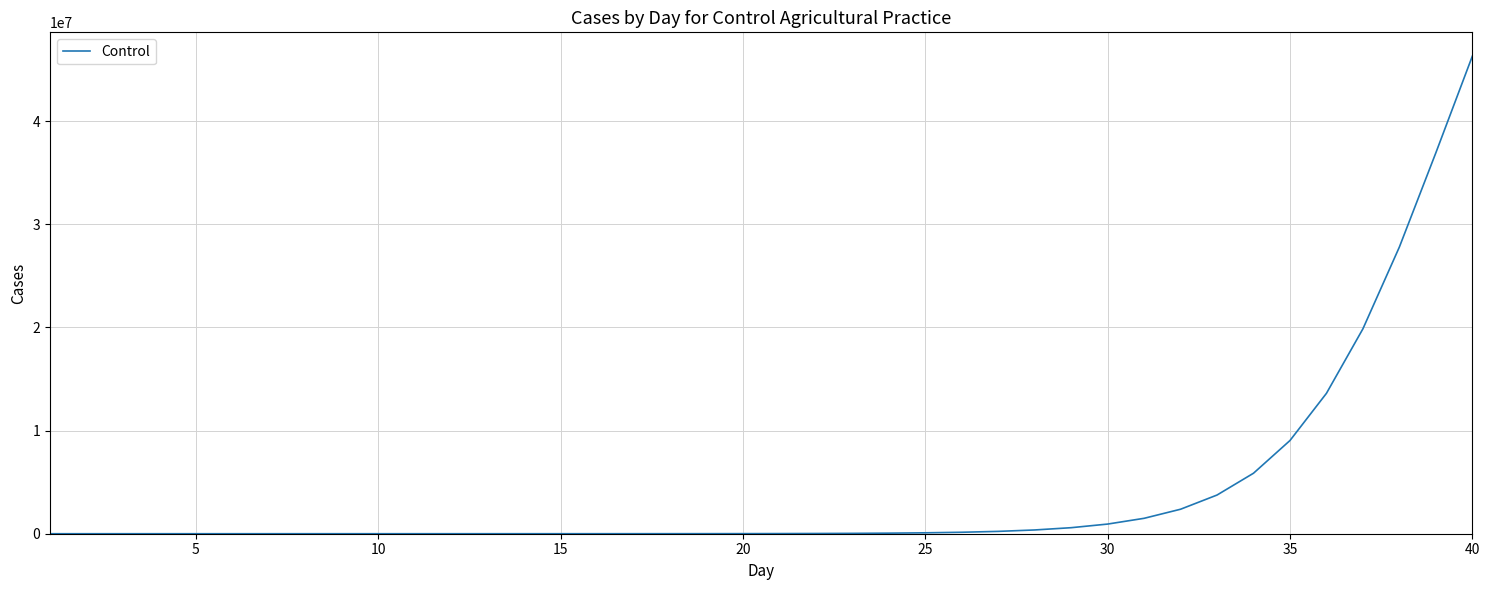

What is the maximum value shown in the chart?

46283808.7